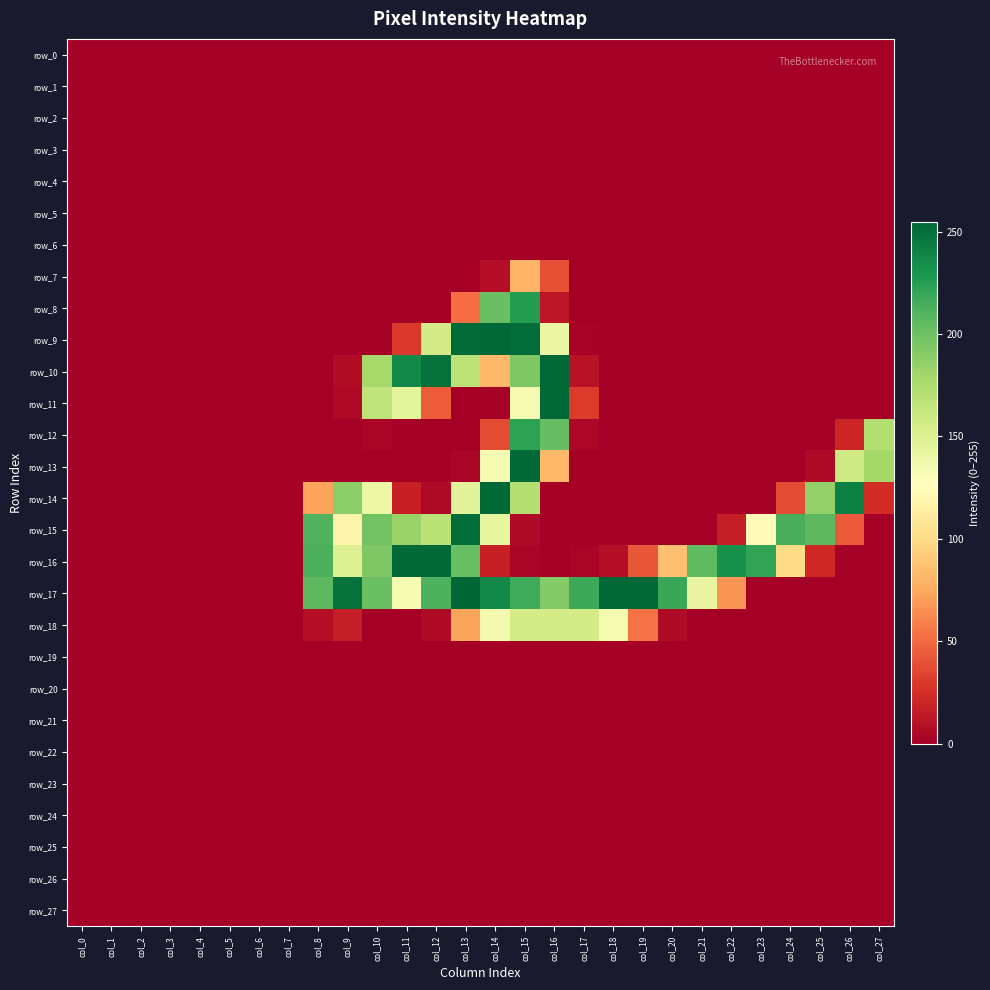

Which series has the largest range (max minus min)?

row_17